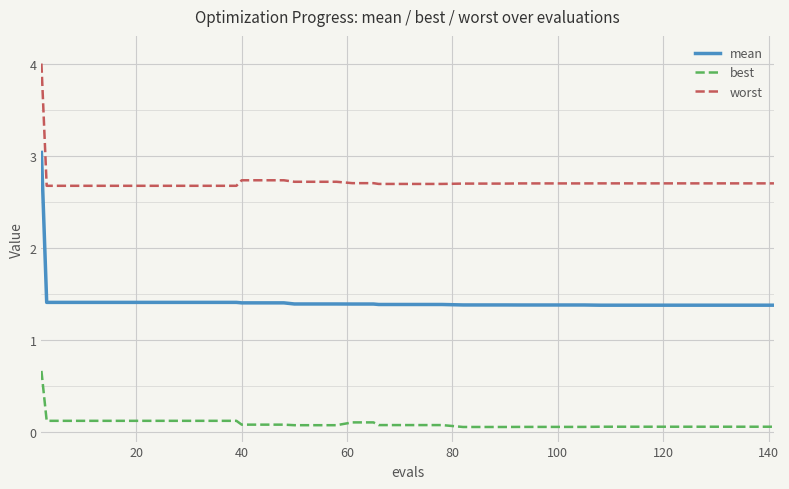

What is the difference between the maximum and minimum values in the best series?

0.6